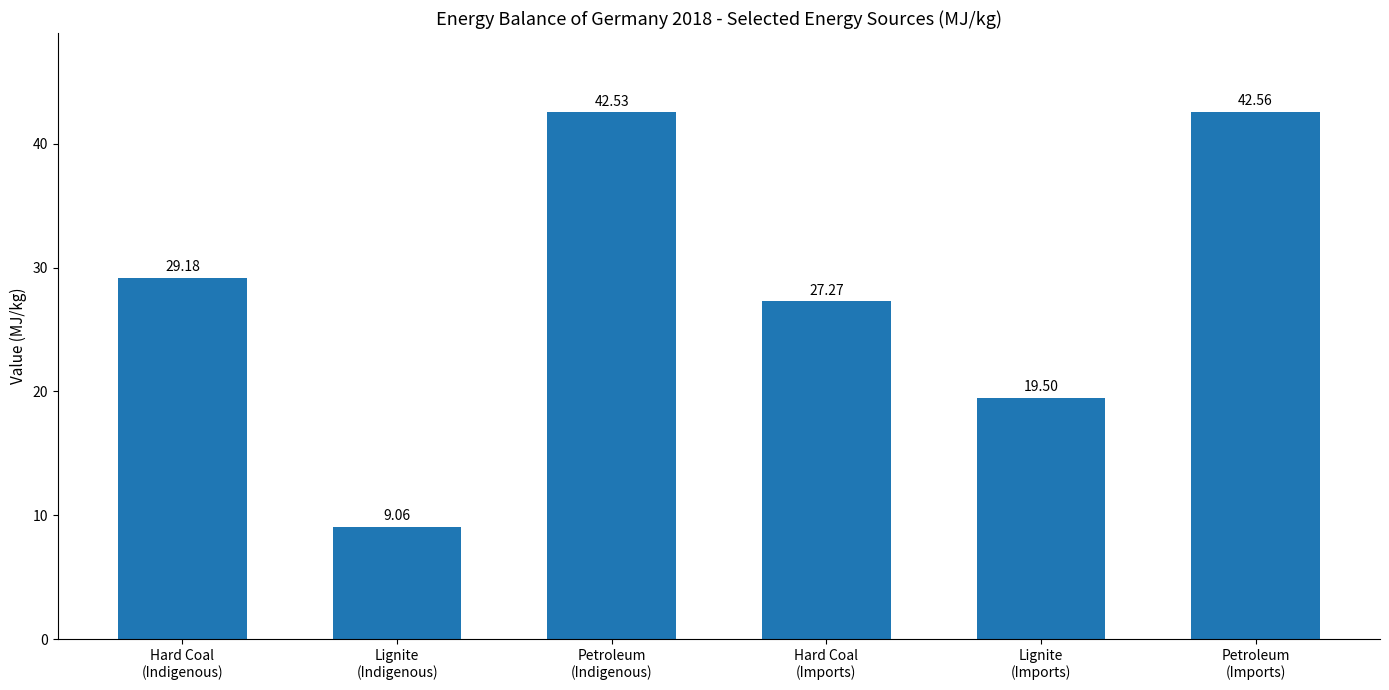

At which category does the chart reach its minimum across all series?

Lignite
(Indigenous)